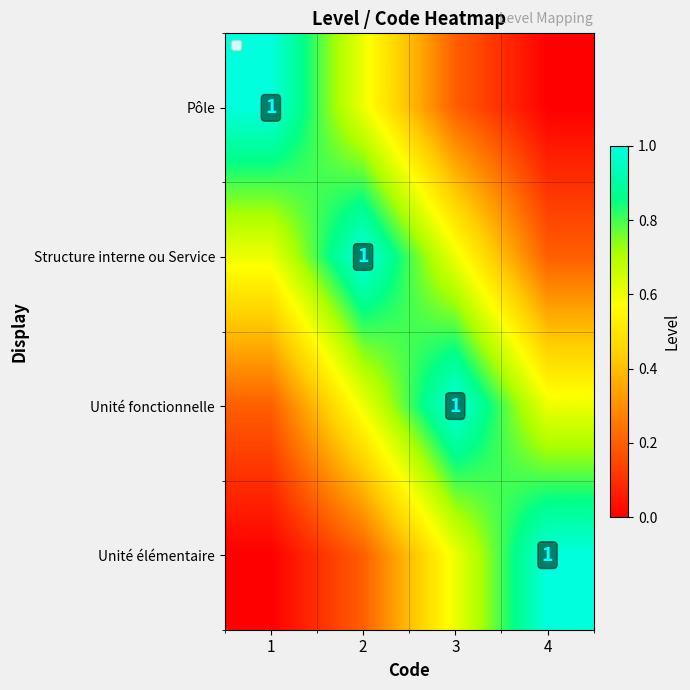

Rank the series at 2 from lowest to highest value.

Unité élémentaire, Pôle, Unité fonctionnelle, Structure interne ou Service